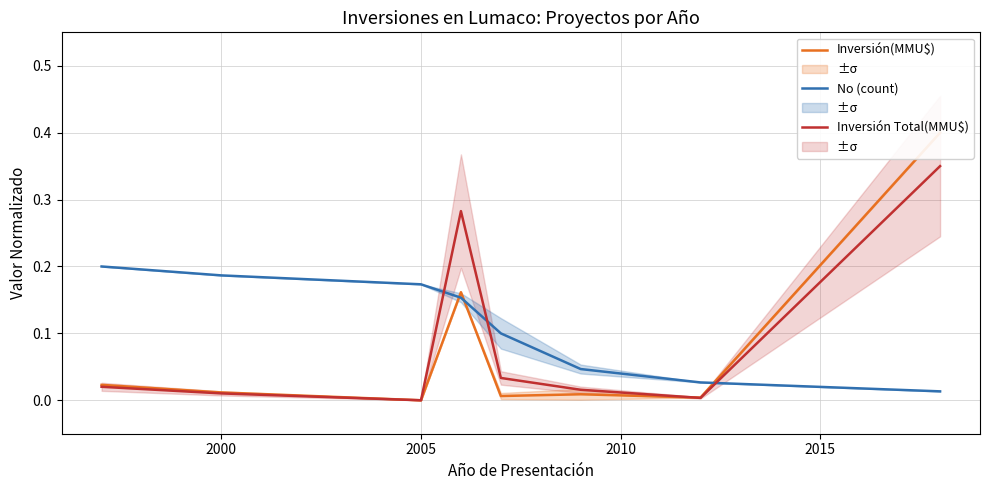

How many series are shown in this chart?

3